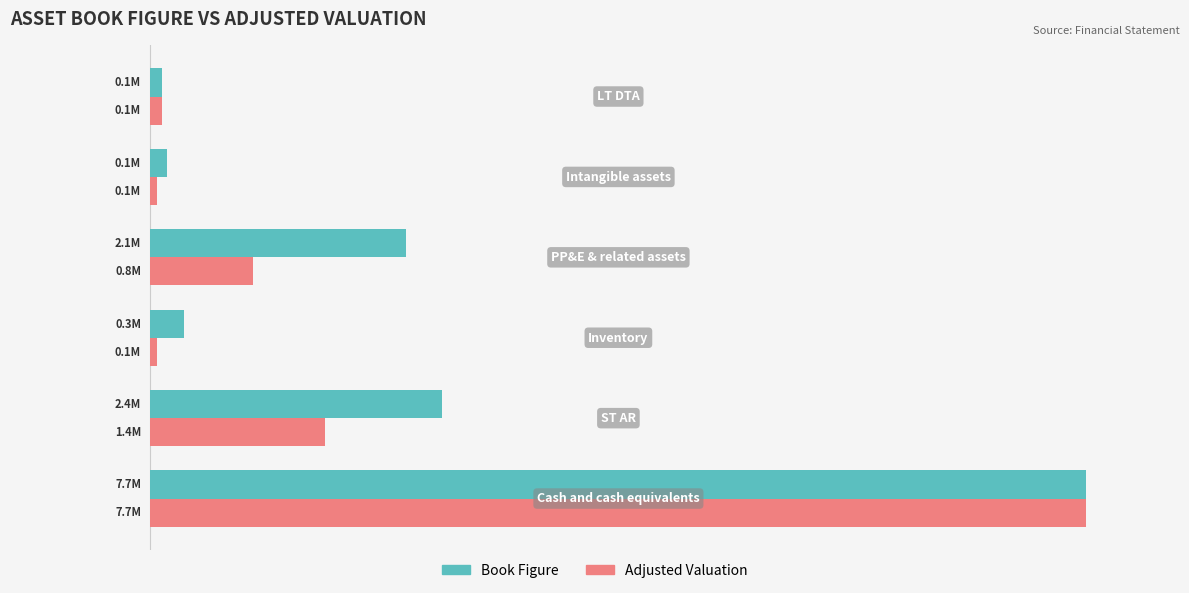

What is the maximum value for Book Figure?

7702373.0